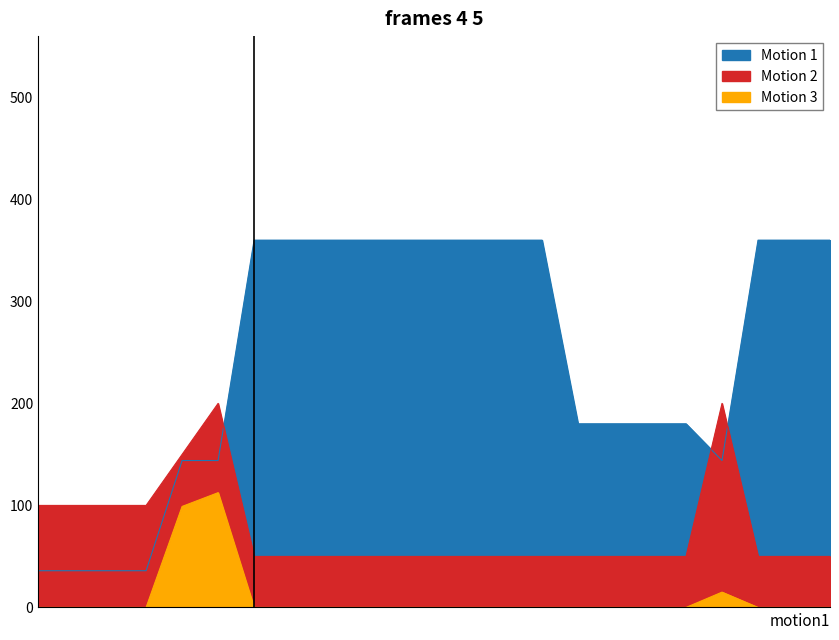

Which series has the largest range (max minus min)?

Motion 1